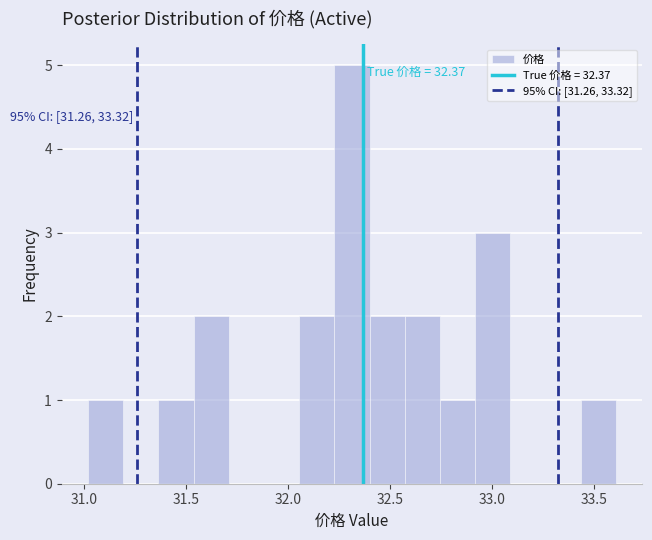

Around what value on the x-axis is the tallest bar? Give the approximate position of its centre, as read against the axis.

32.30